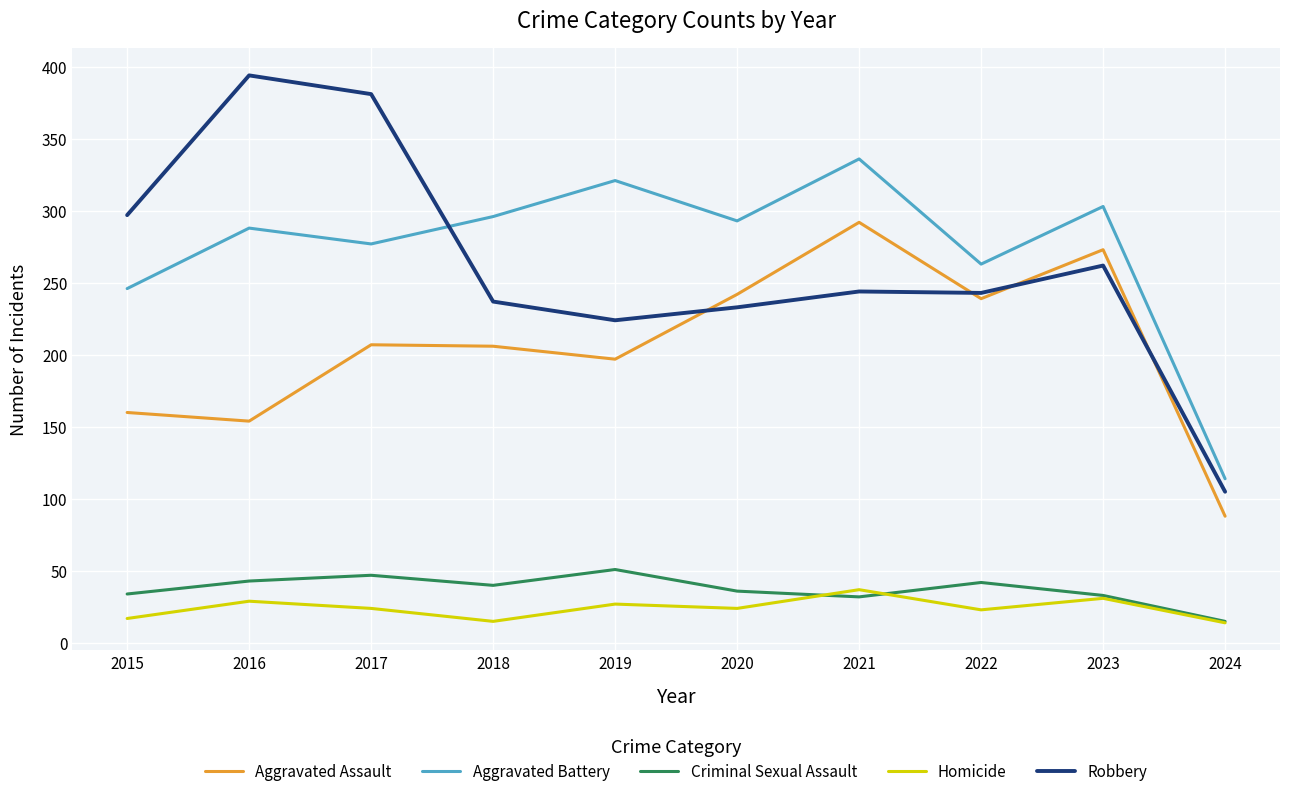

What is the difference between the maximum and second lowest values in the Criminal Sexual Assault series?

19